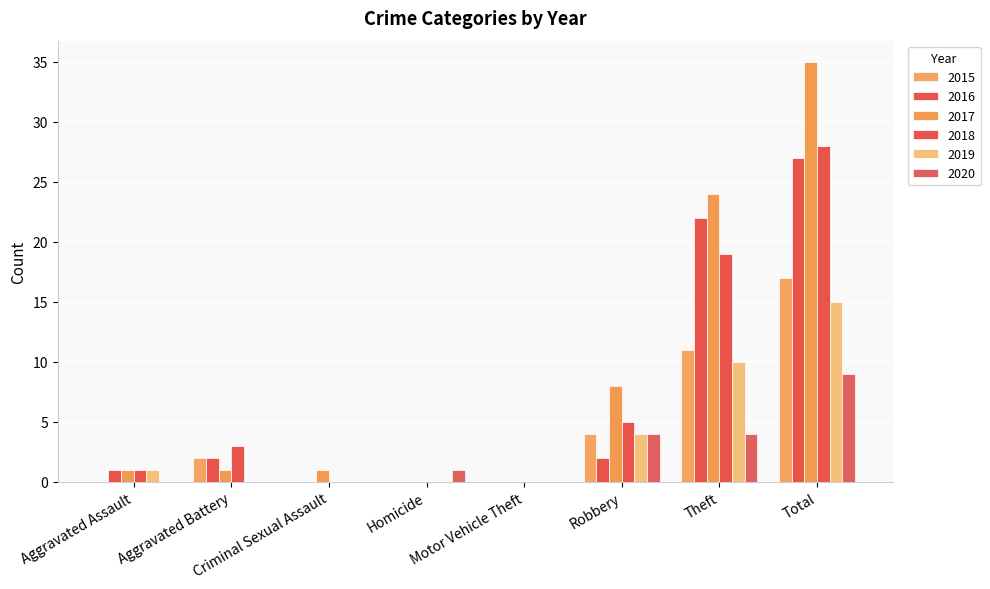

Does the chart contain stacked bars?

No